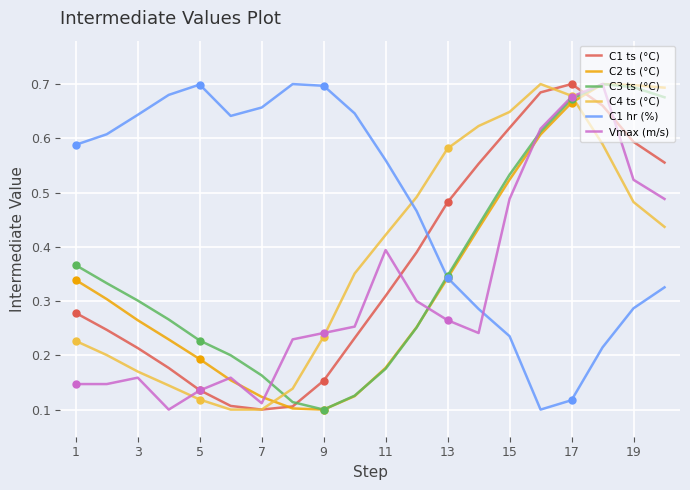

Which series has the largest total across all categories?

C1 hr (%)